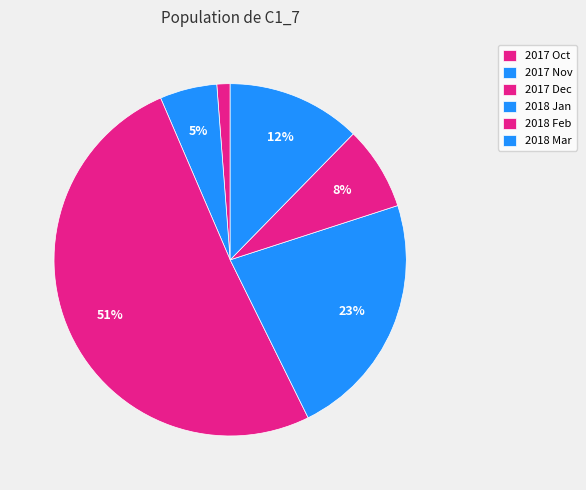

How many slices are in this pie chart?

6